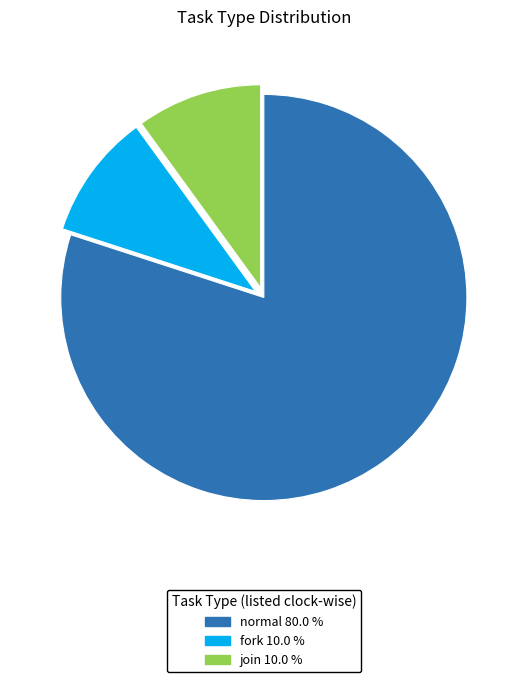

The fork slice represents 10% of the pie. True or false?

True